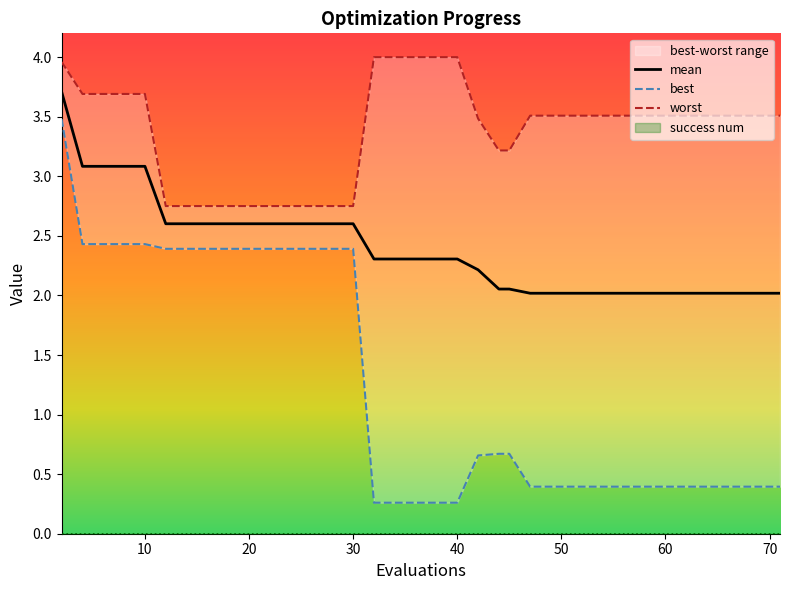

Is it true that mean equals 2.0 at 60?

True